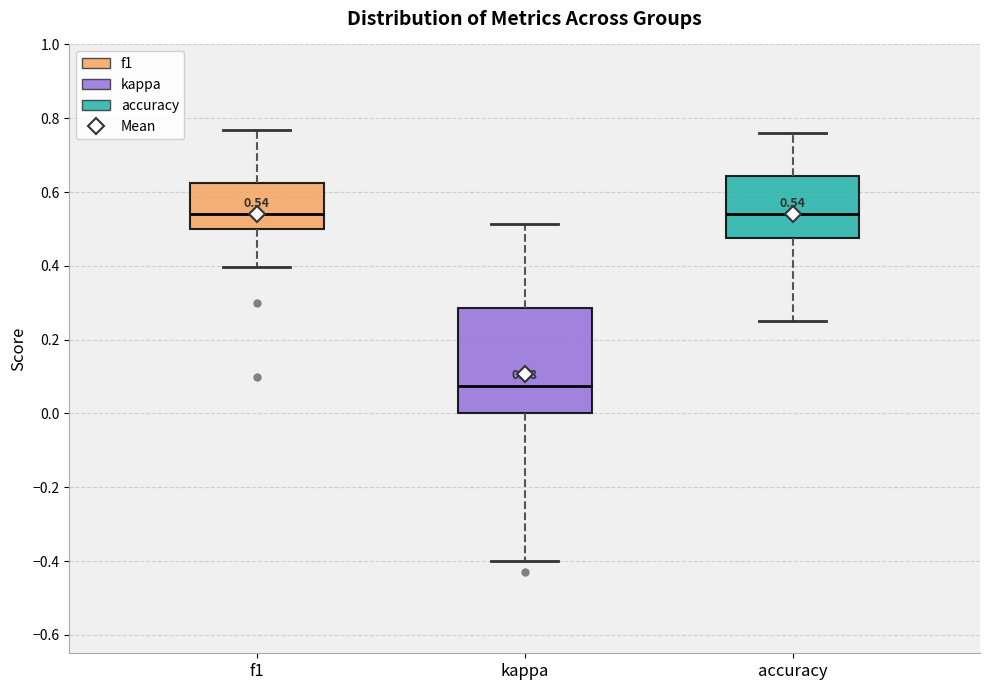

Which box is the tallest, from its lower edge to its upper edge?

kappa